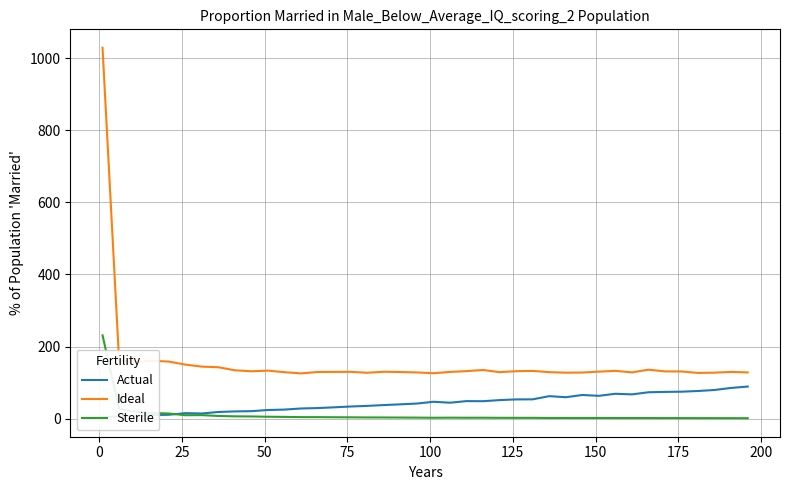

What is the maximum value for Ideal?

1028.6